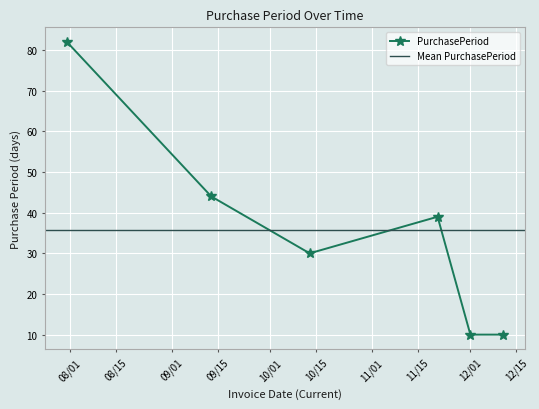

What is the value of the PurchasePeriod point at the 1st from the left?

82